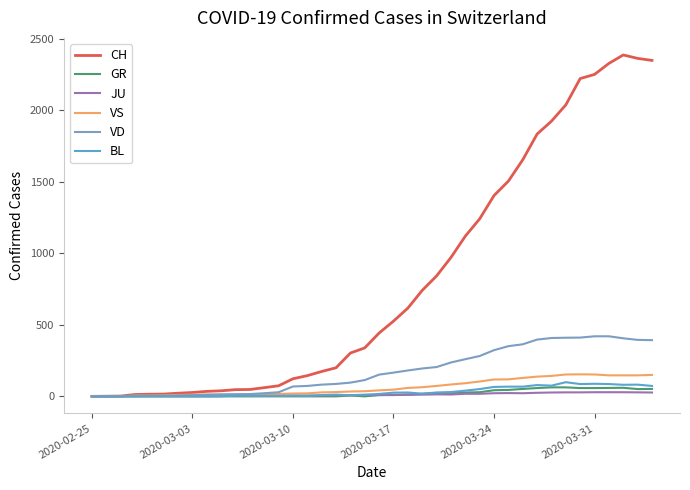

Is this an area chart (filled region under the line)?

No